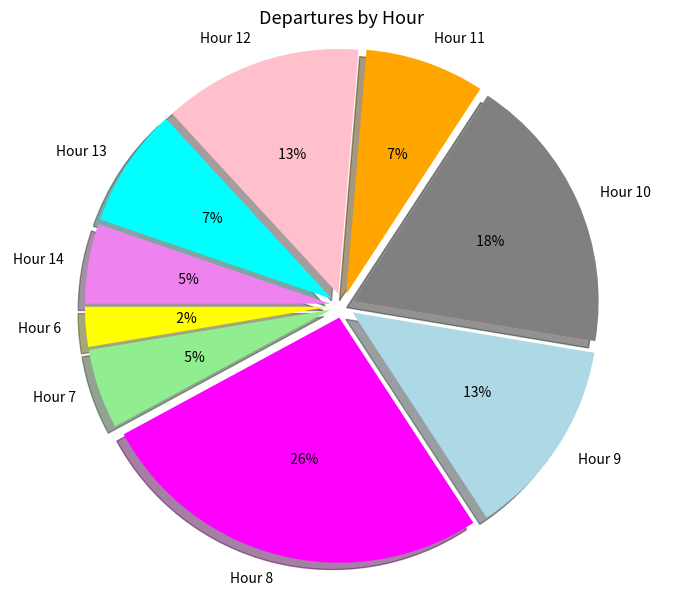

The 20 slice represents 10% of the pie. True or false?

False